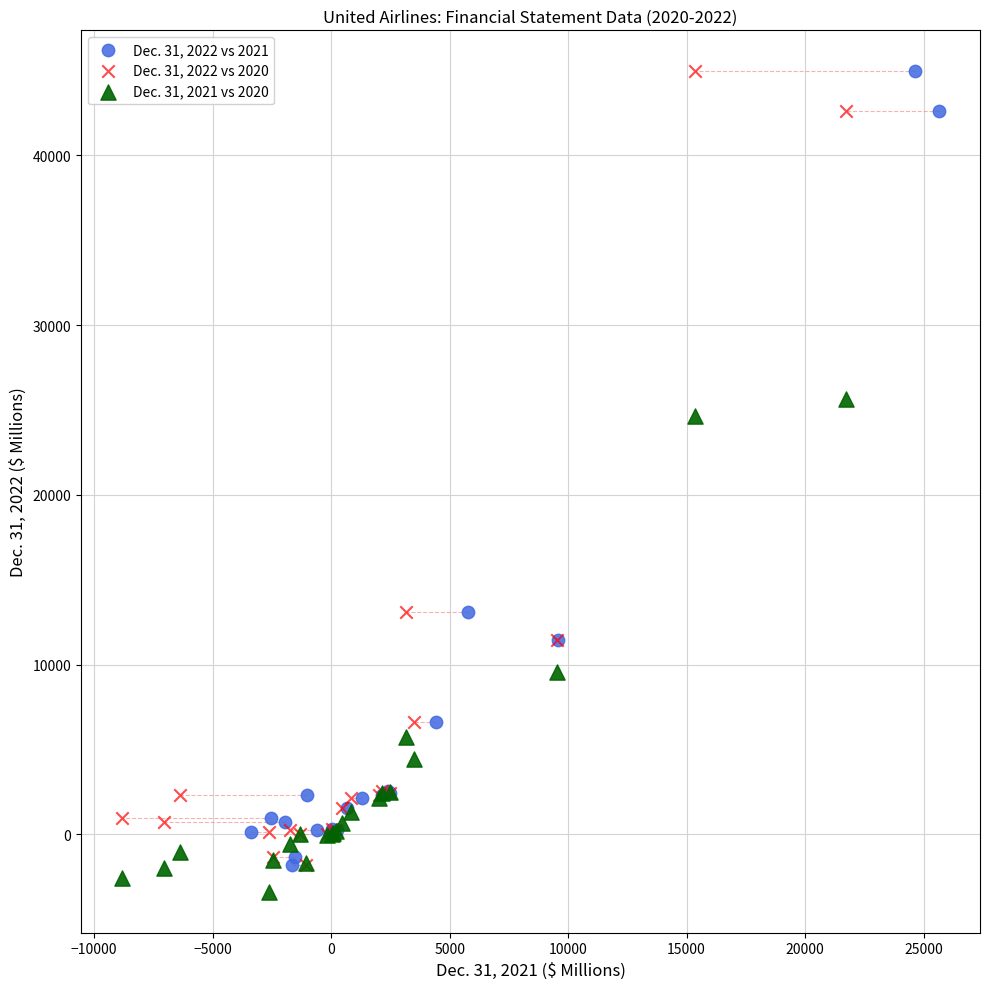

What are all the series names shown in the legend?

Dec. 31, 2022 vs 2021, Dec. 31, 2022 vs 2020, Dec. 31, 2021 vs 2020